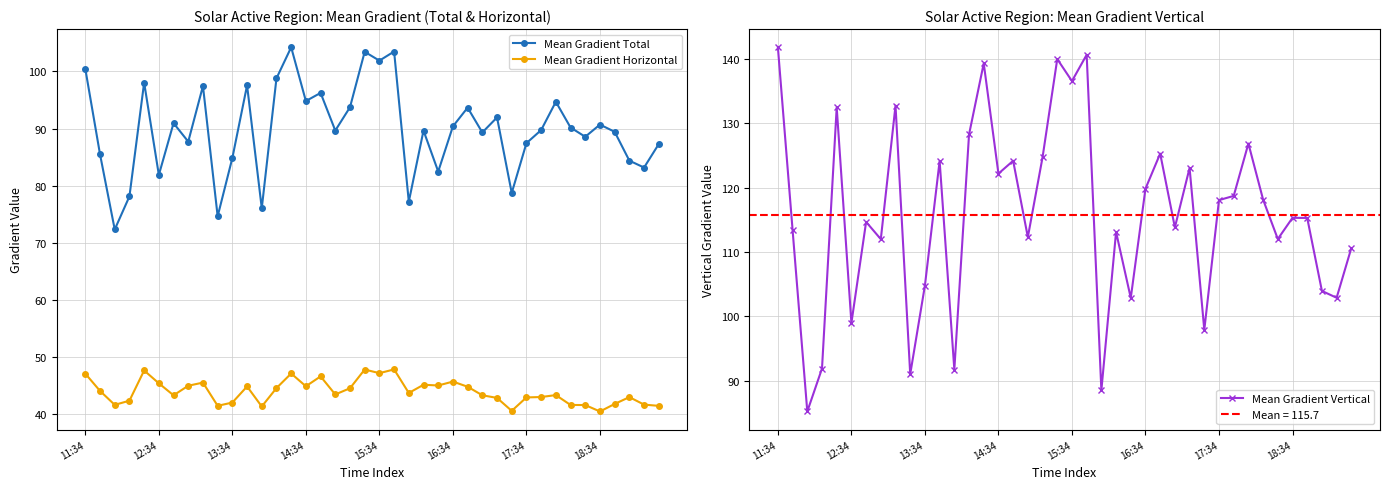

What position from the right is 38?

2